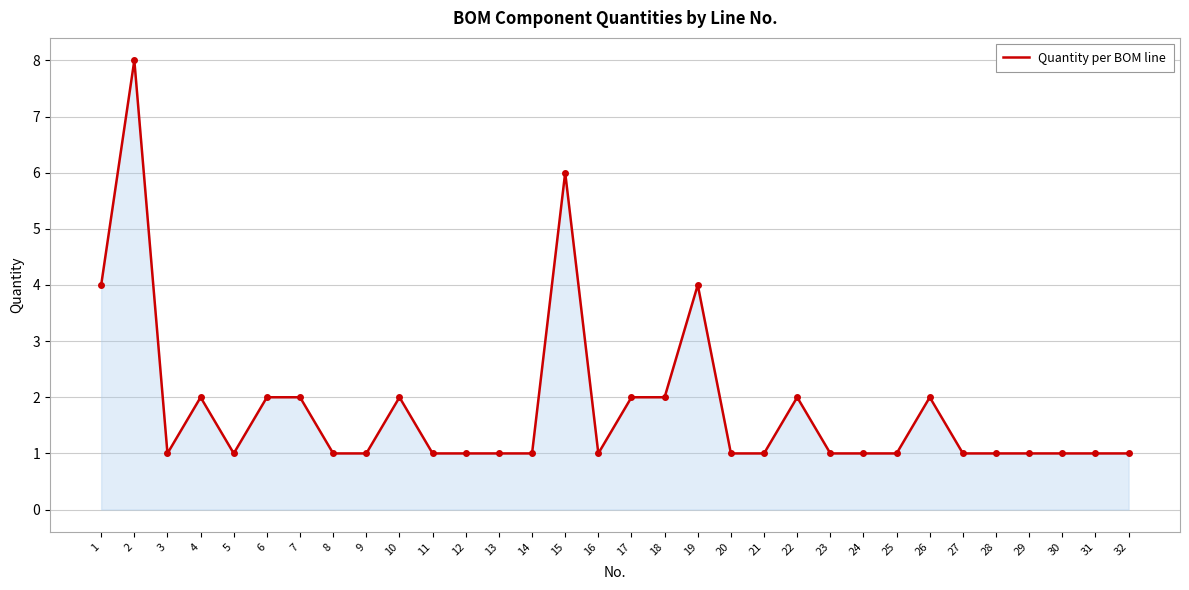

What is the average value?

2